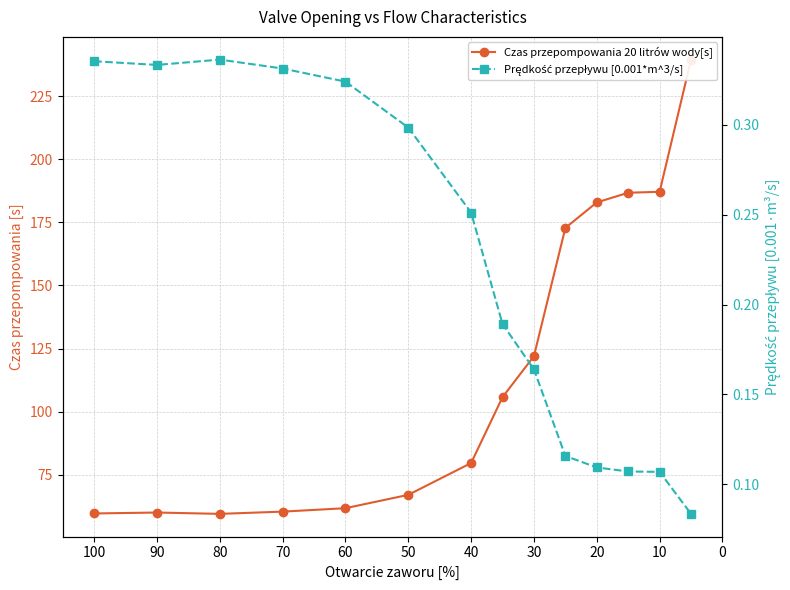

Count the number of categories in the chart.

14